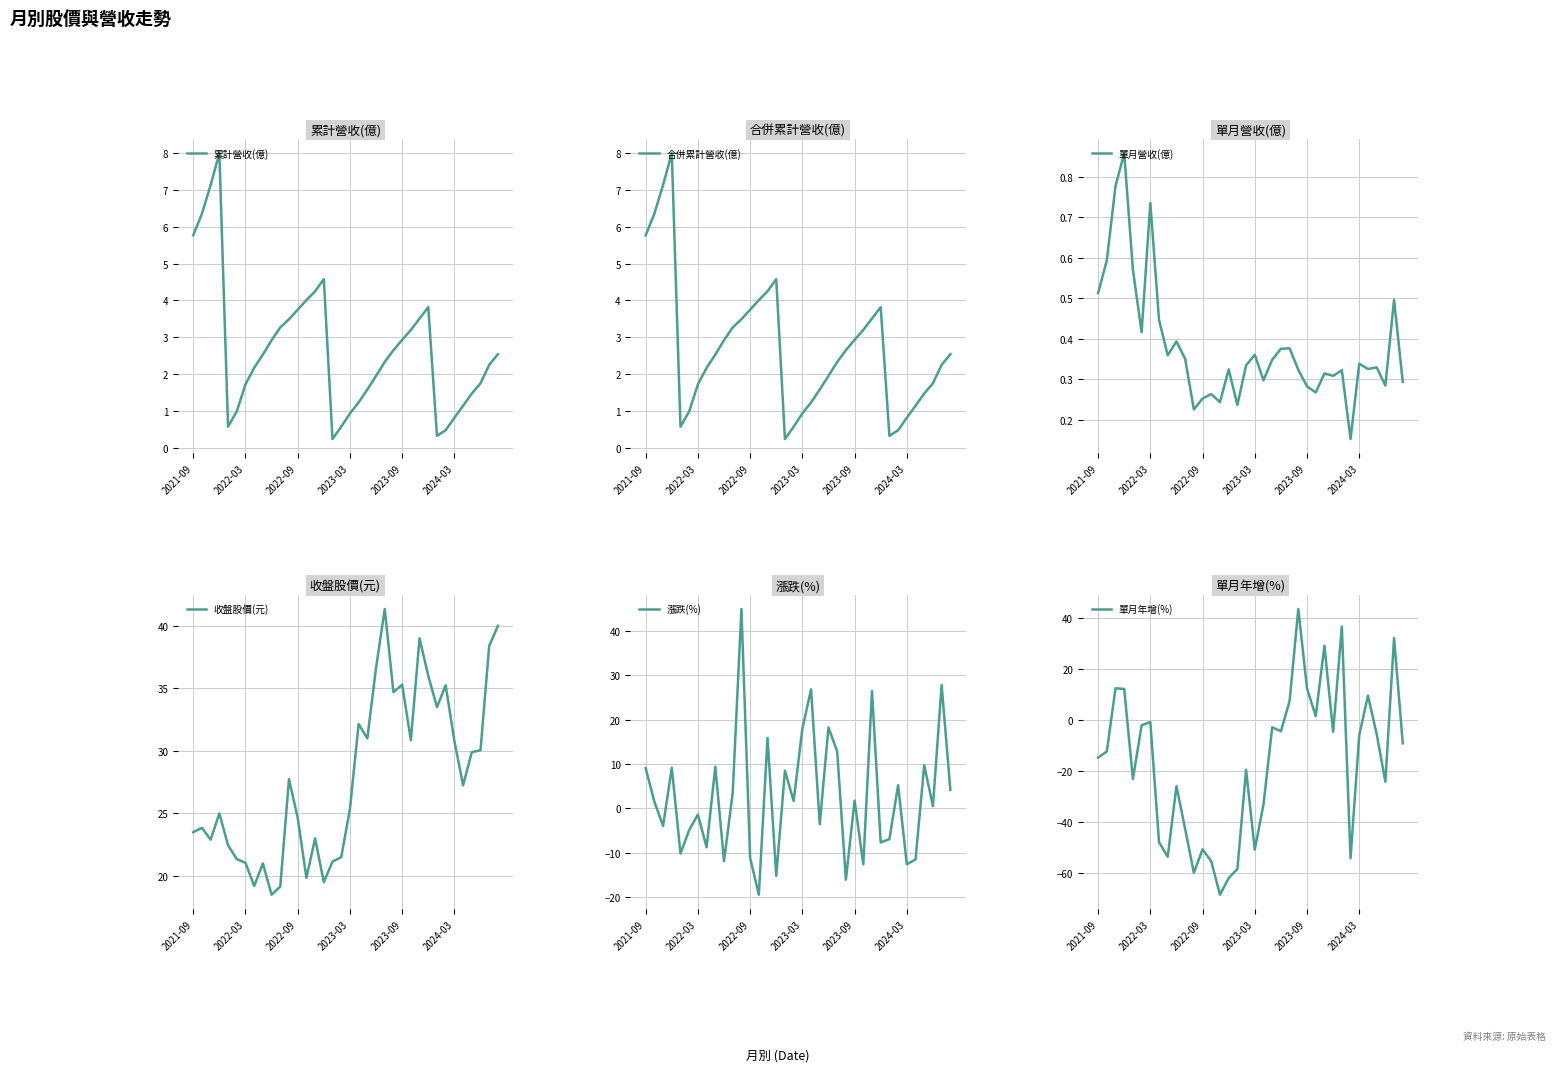

Count the 單月營收(億) values in the range 0 to 1.

36